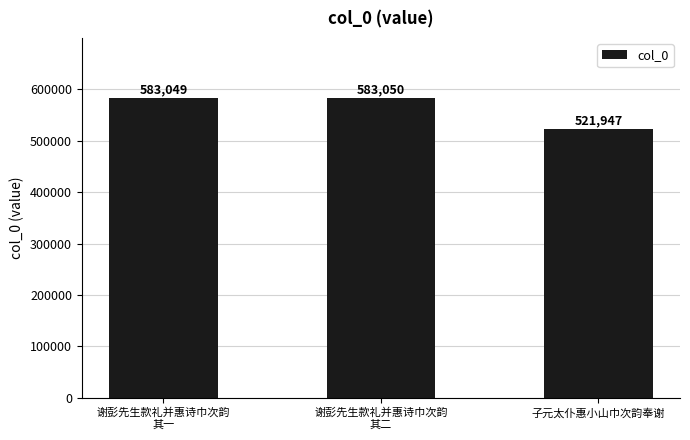

Rank the categories by value from highest to lowest.

谢彭先生款礼并惠诗巾次韵
其二, 谢彭先生款礼并惠诗巾次韵
其一, 子元太仆惠小山巾次韵奉谢